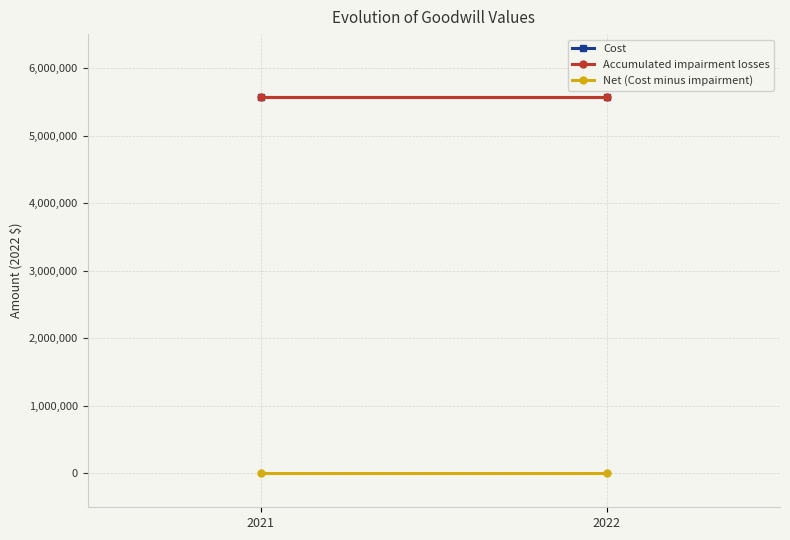

Rank the series by their maximum value, from lowest to highest.

Net (Cost minus impairment), Cost, Accumulated impairment losses